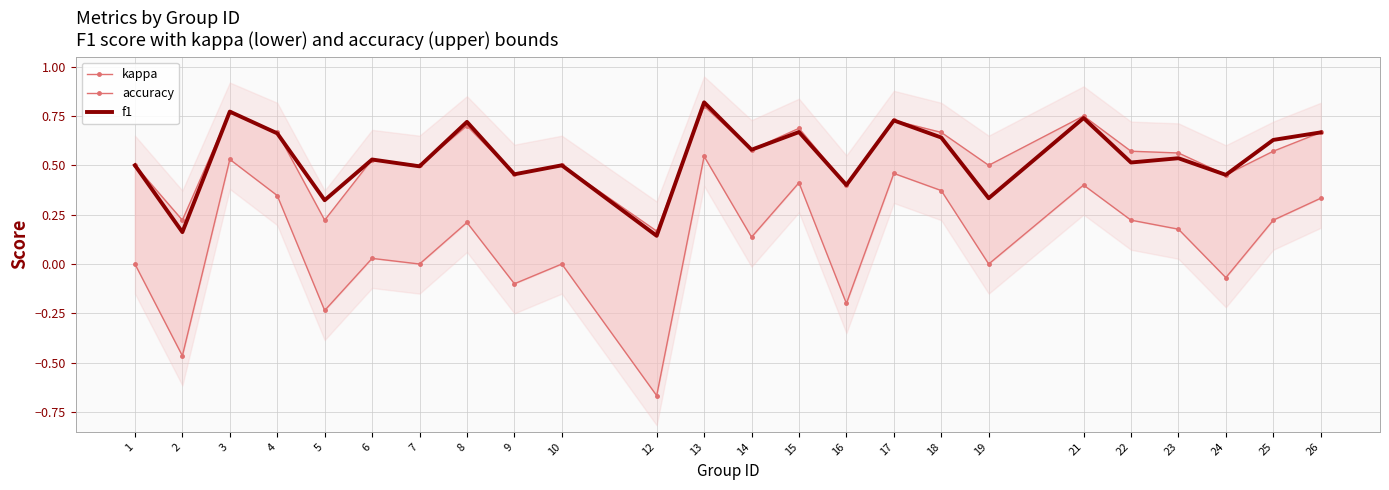

How many interior local peaks does the accuracy series have?

8